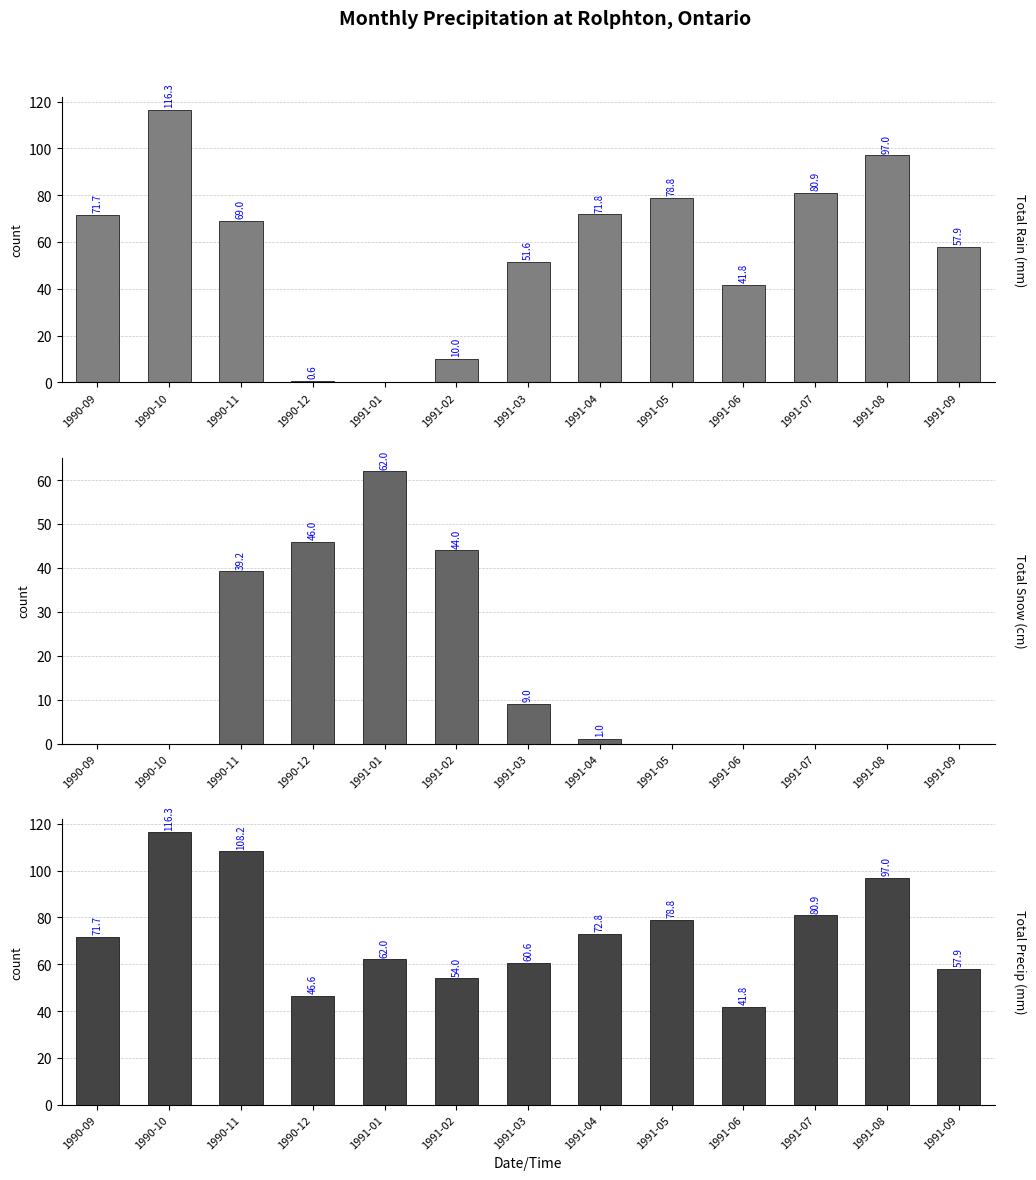

What is the difference between the highest and lowest values at 1990-10?

116.3